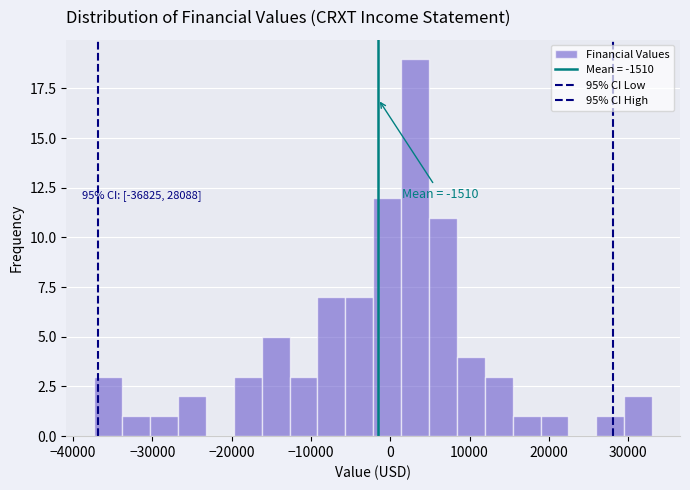

Read against the x-axis, roughly where is the centre of the tallest bar?

3000